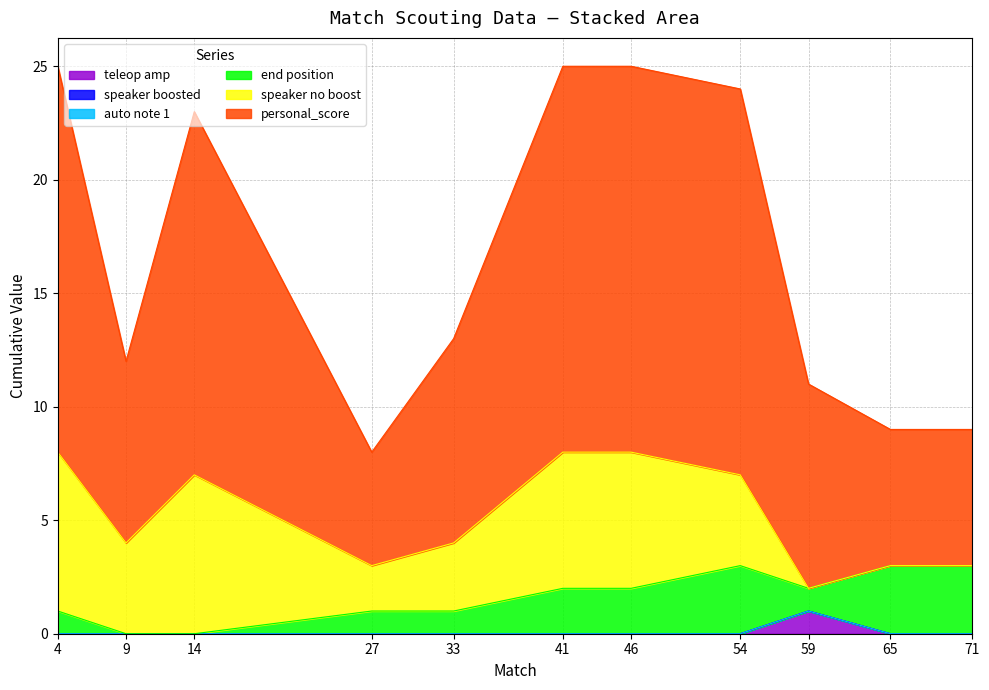

Reading right to left, extract all data points from this chart.

teleop amp: 71=0	65=0	59=1	54=0	46=0	41=0	33=0	27=0	14=0	9=0	4=0
speaker boosted: 71=0	65=0	59=0	54=0	46=0	41=0	33=0	27=0	14=0	9=0	4=0
auto note 1: 71=0	65=0	59=0	54=0	46=0	41=0	33=0	27=0	14=0	9=0	4=0
end position: 71=3	65=3	59=1	54=3	46=2	41=2	33=1	27=1	14=0	9=0	4=1
speaker no boost: 71=0	65=0	59=0	54=4	46=6	41=6	33=3	27=2	14=7	9=4	4=7
personal_score: 71=6	65=6	59=9	54=17	46=17	41=17	33=9	27=5	14=16	9=8	4=17